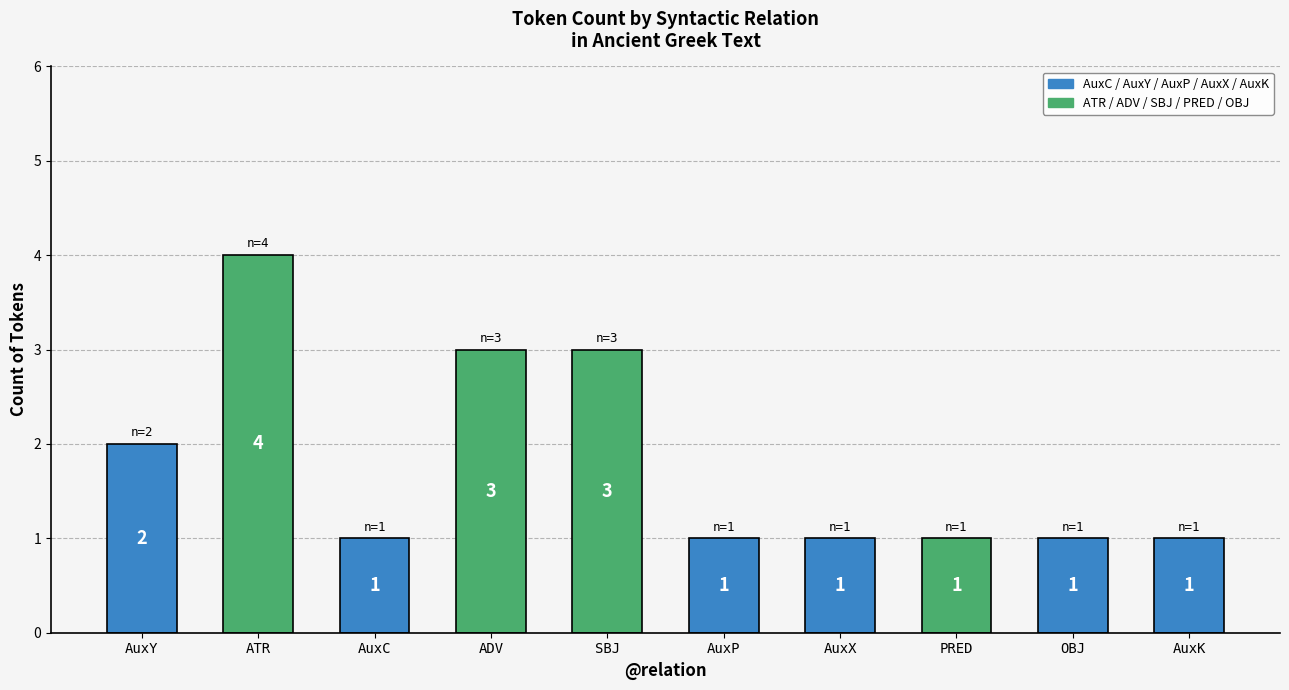

Between AuxC and ATR, which is larger?

ATR